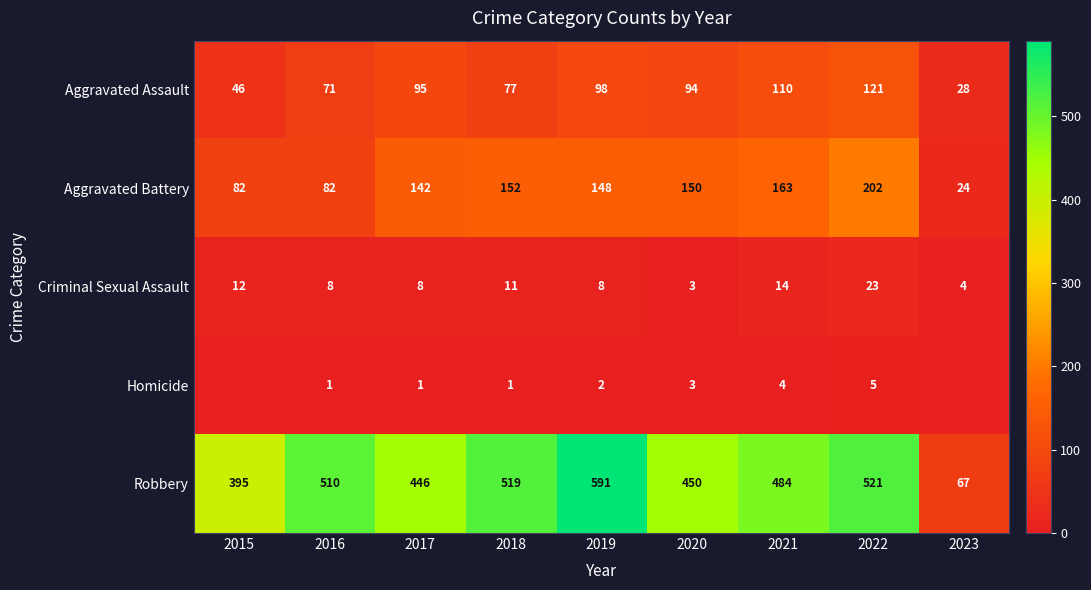

The value of Aggravated Assault at 2015 is 46. True or false?

True